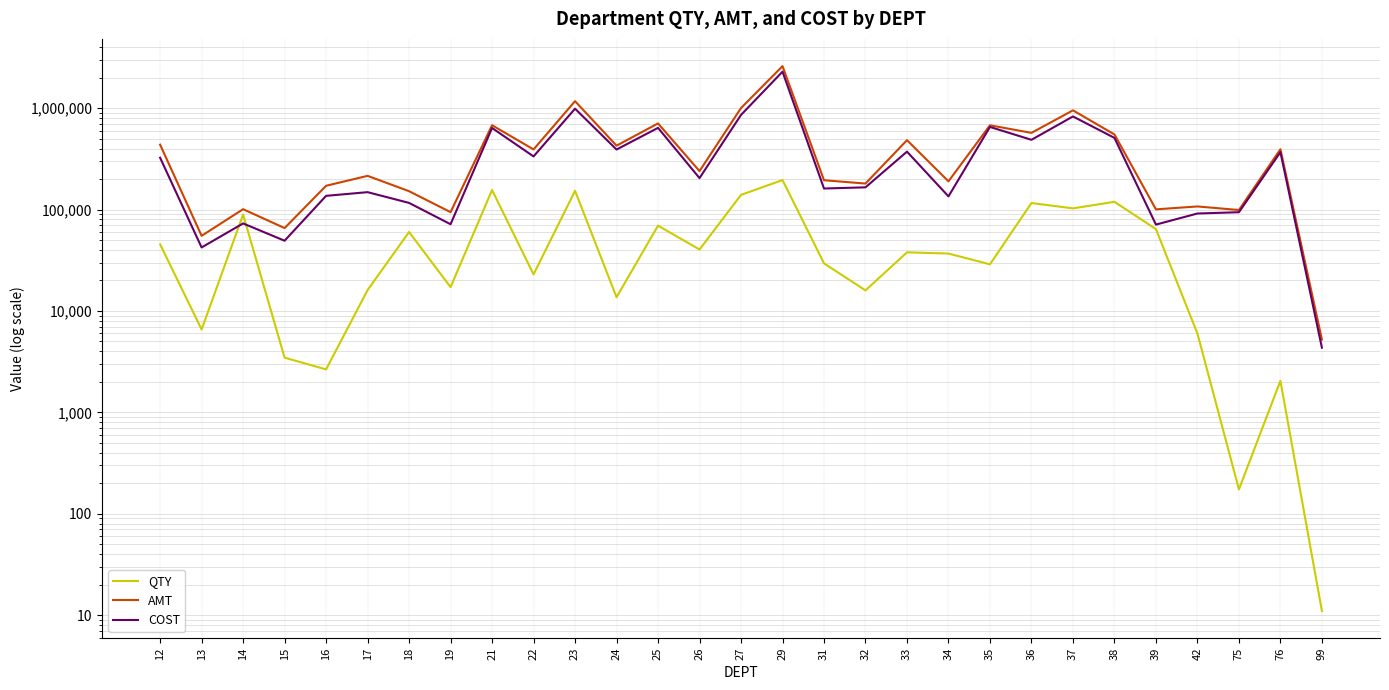

Rank the series at 18 from lowest to highest value.

QTY, COST, AMT